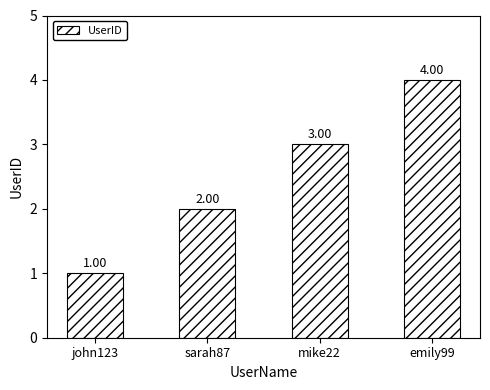

What is the maximum value shown in the chart?

4